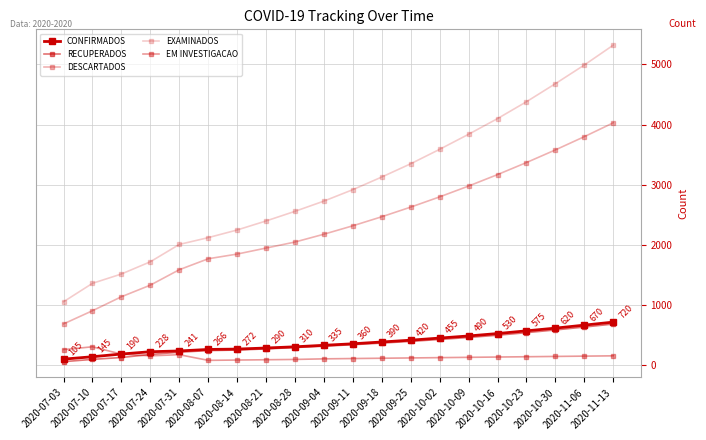

What is the difference between the maximum and minimum values in the EXAMINADOS series?

4262